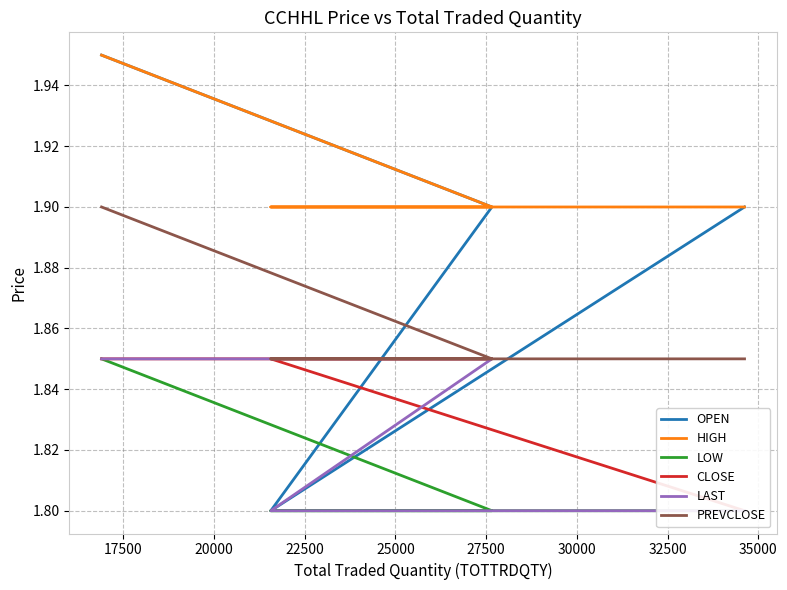

True or false: LAST and PREVCLOSE intersect in this chart.

False